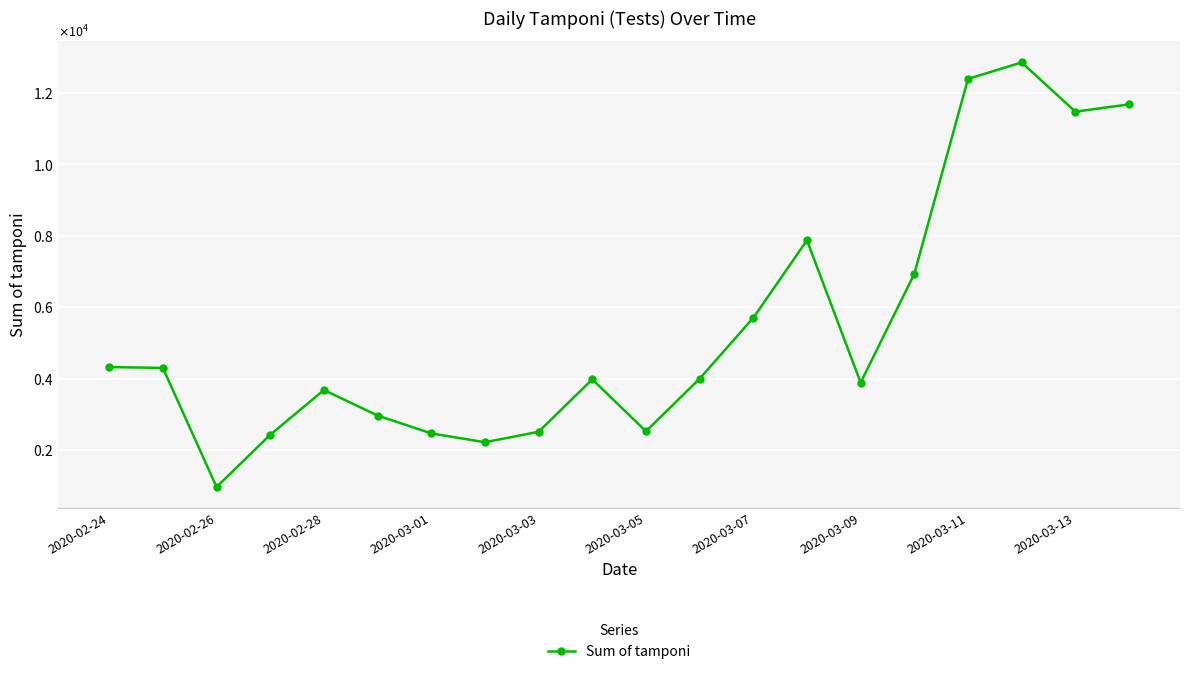

Does the chart have visible grid lines?

Yes